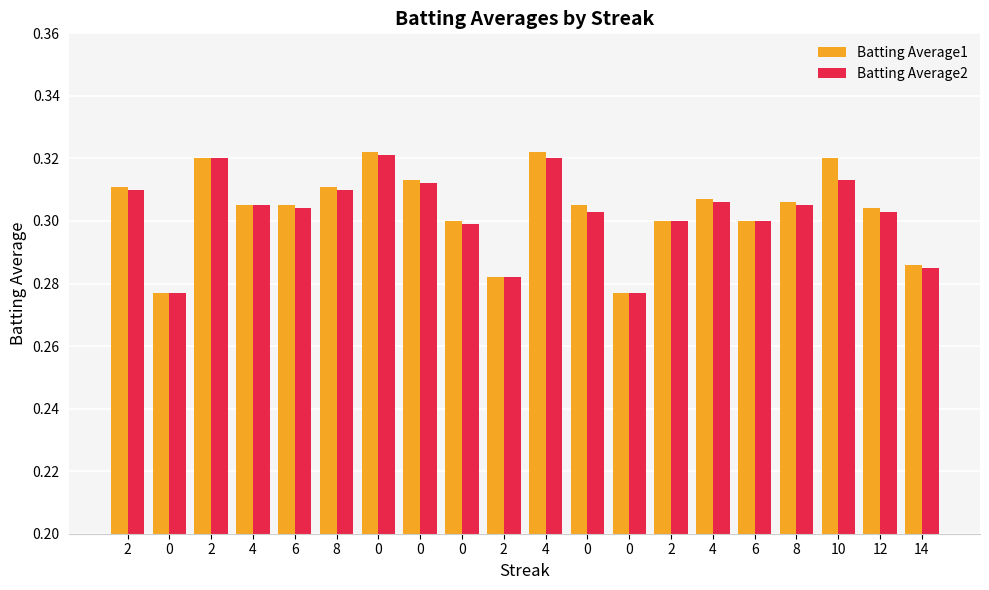

List the series in order of their peak value, highest first.

Batting Average1, Batting Average2